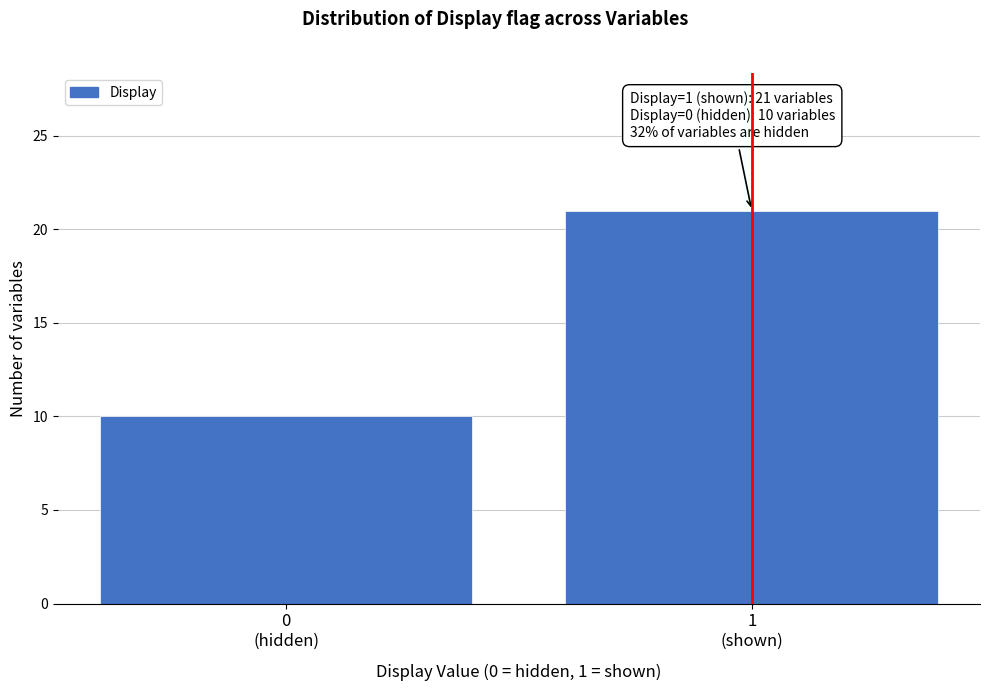

Reading left to right, list all the values displayed in this chart.

10	21